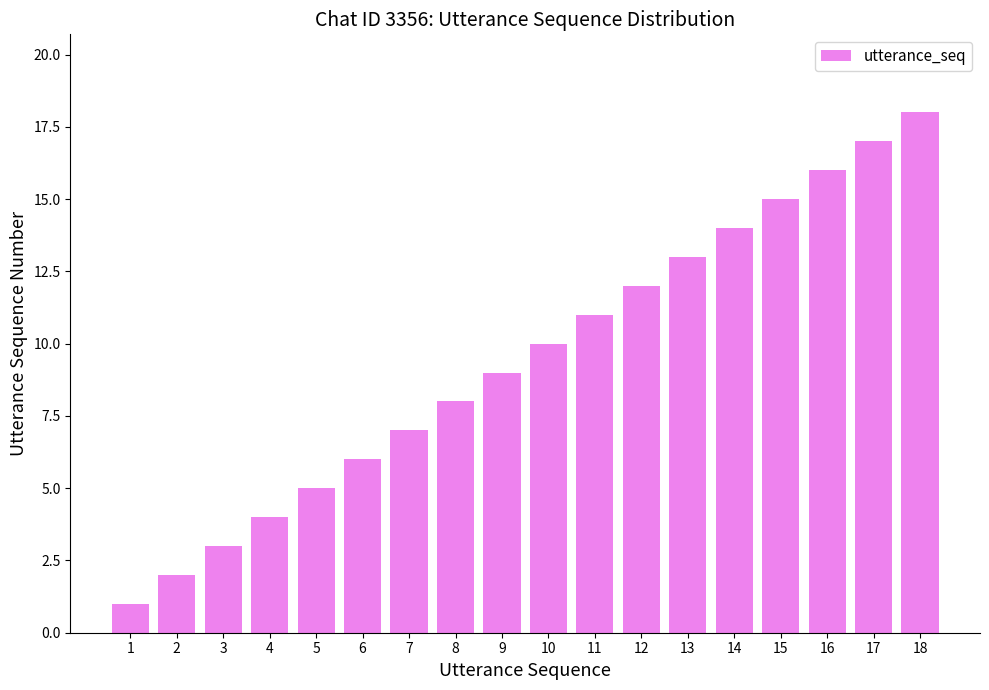

At which label is the value closest to 9?

9